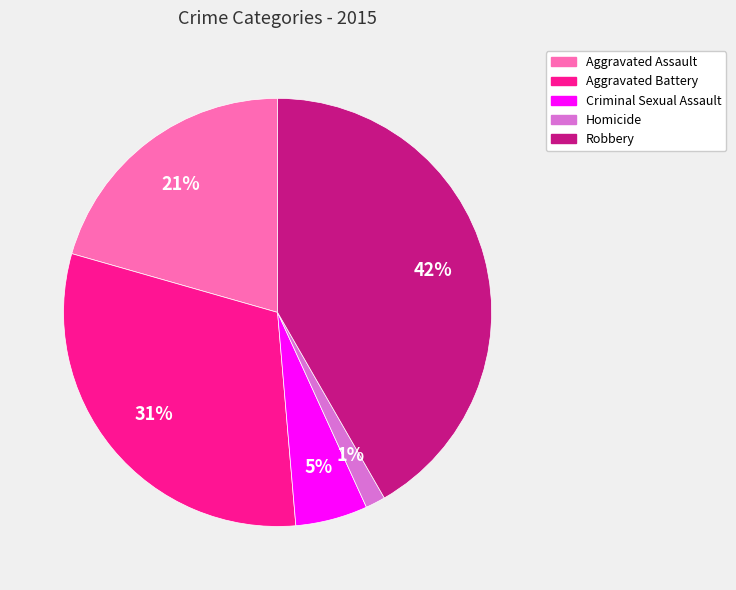

Is it true that Aggravated Battery is 31% of the pie?

True